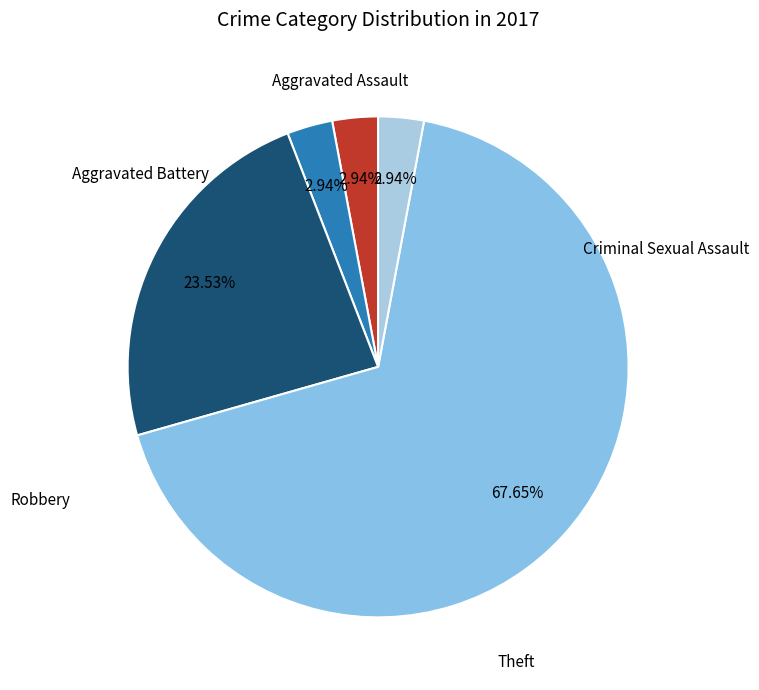

Count the number of slices in the pie.

5